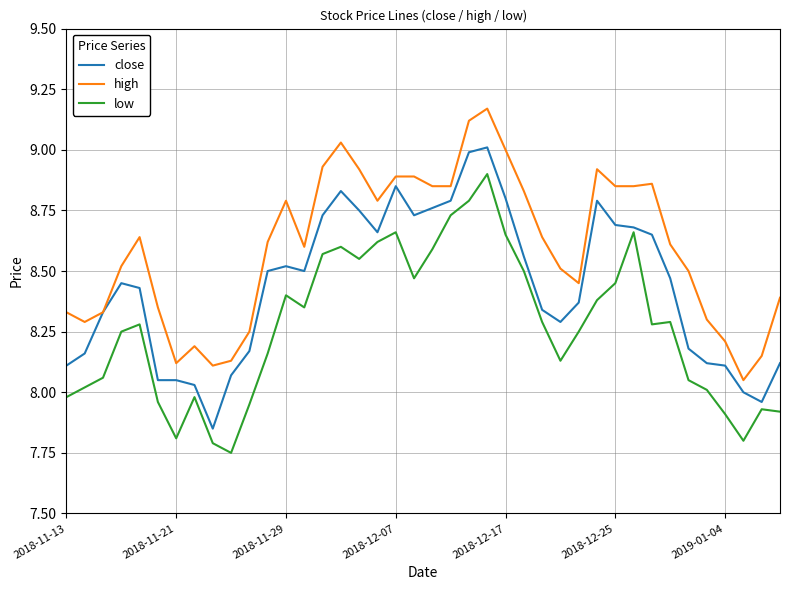

Which series has the largest total across all categories?

high